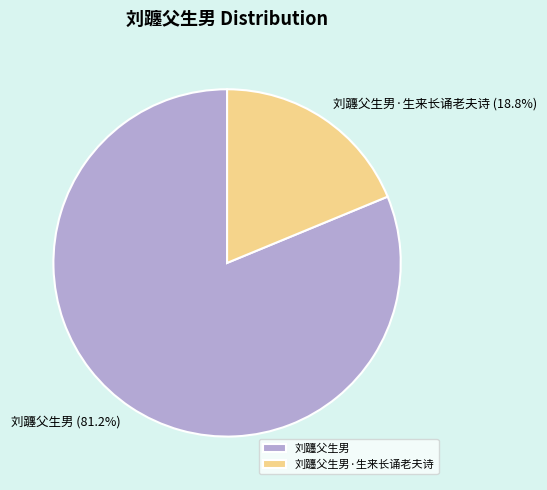

To the nearest percent, what percentage of the pie is 刘躔父生男?

81%